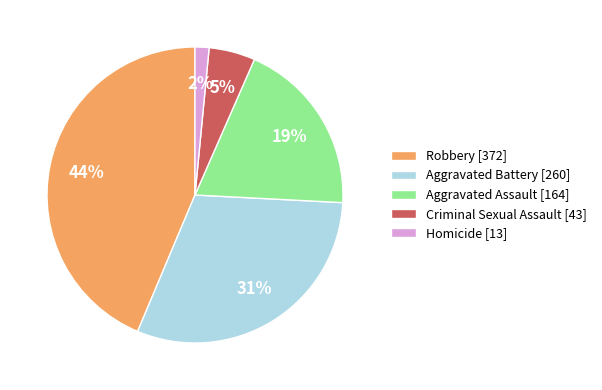

The Aggravated Battery slice represents 31% of the pie. True or false?

True